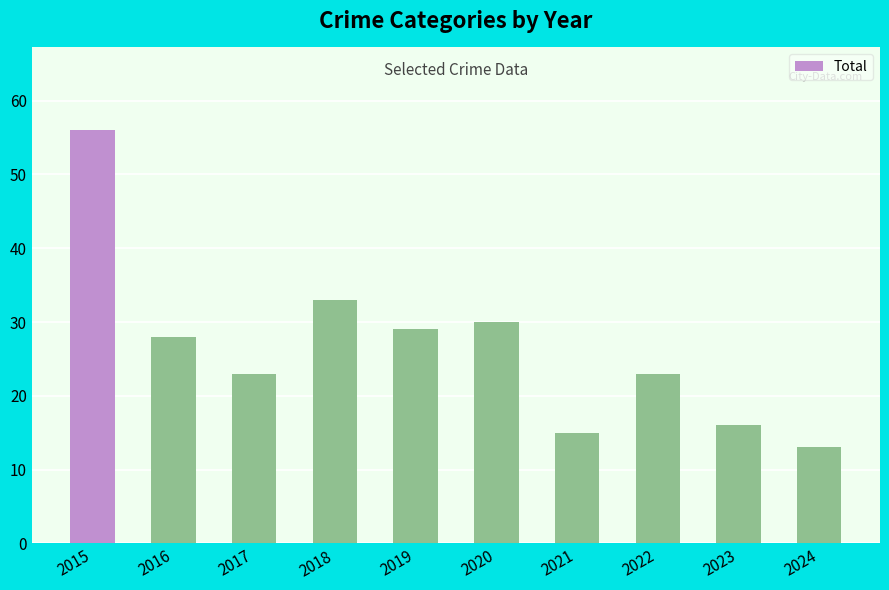

Is it true that the value at 2018 is 33?

True